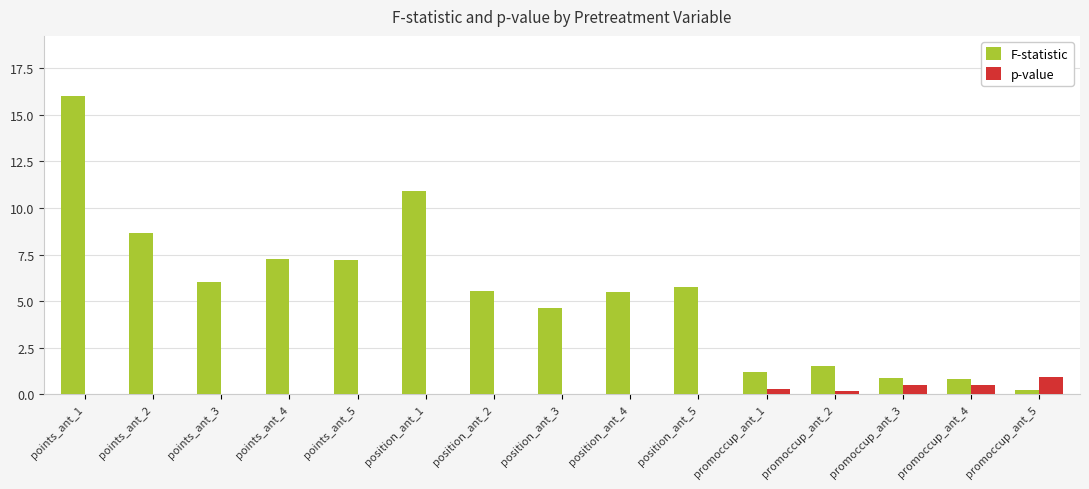

At which label does F-statistic first exceed 5?

points_ant_1